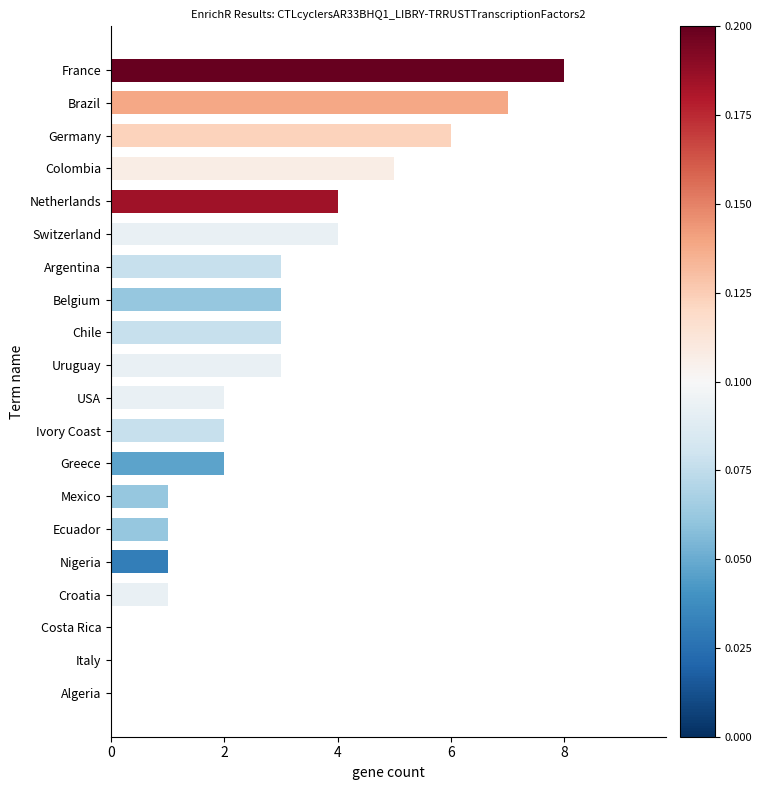

Is it true that the value at Brazil is 12?

False